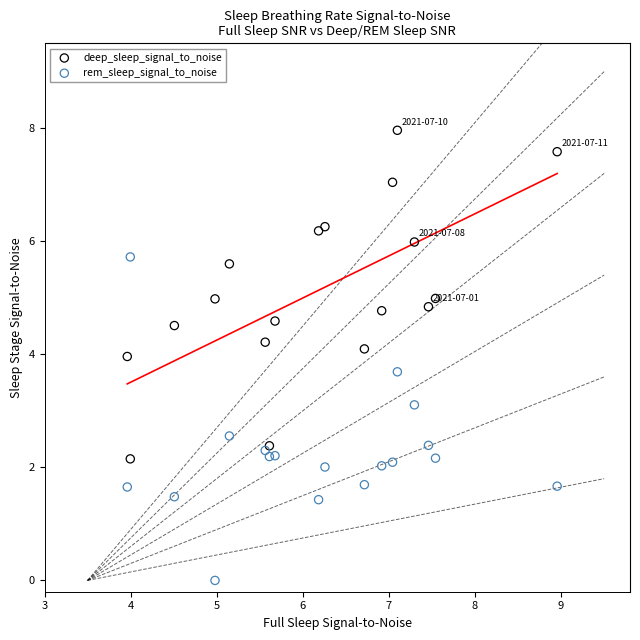

Across all series, what Y value is closest to 3?

3.1